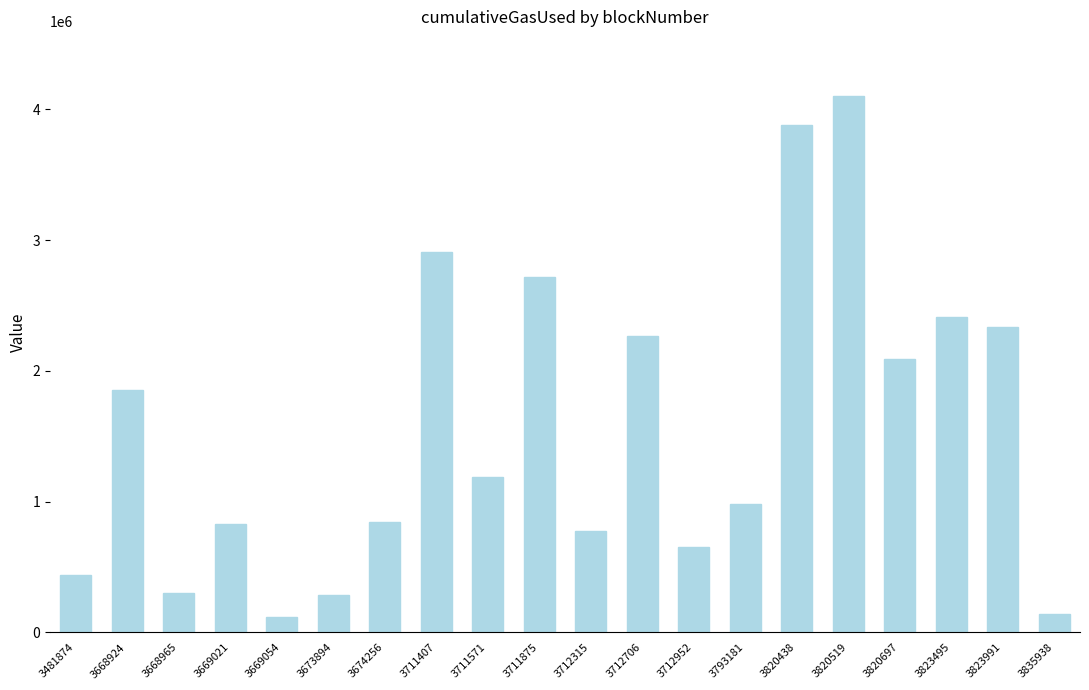

What is the change in value from 3669054 to 3820519?

+3988547